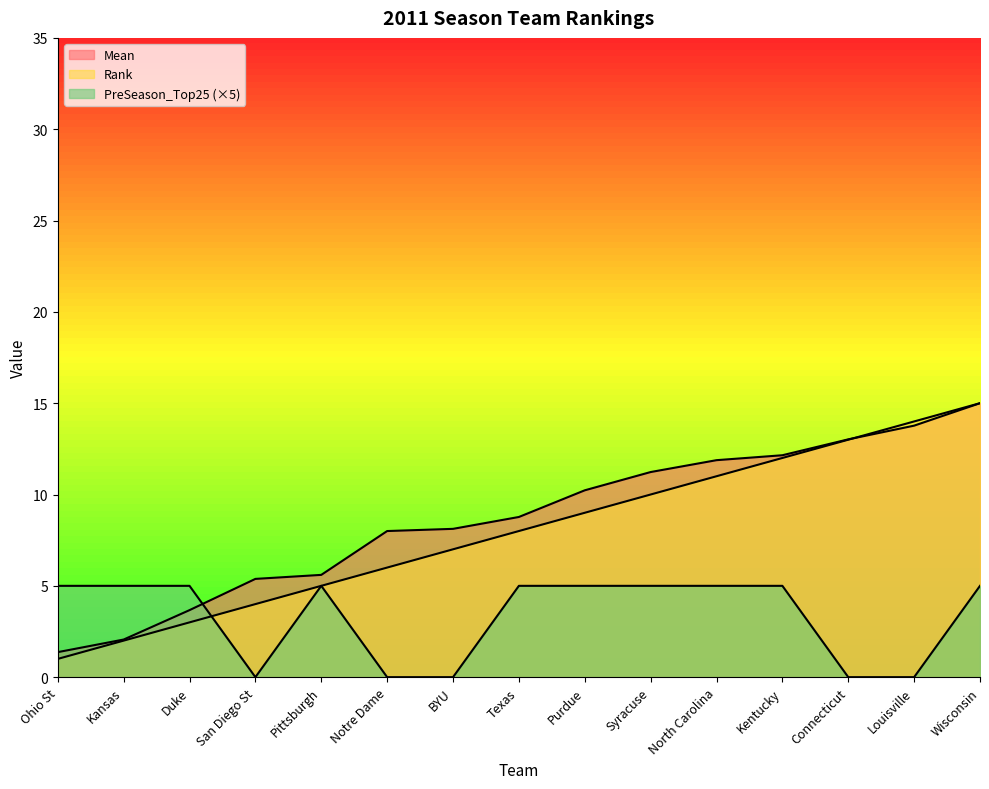

In PreSeason_Top25, how many points are higher than both neighbors (excluding endpoints)?

1